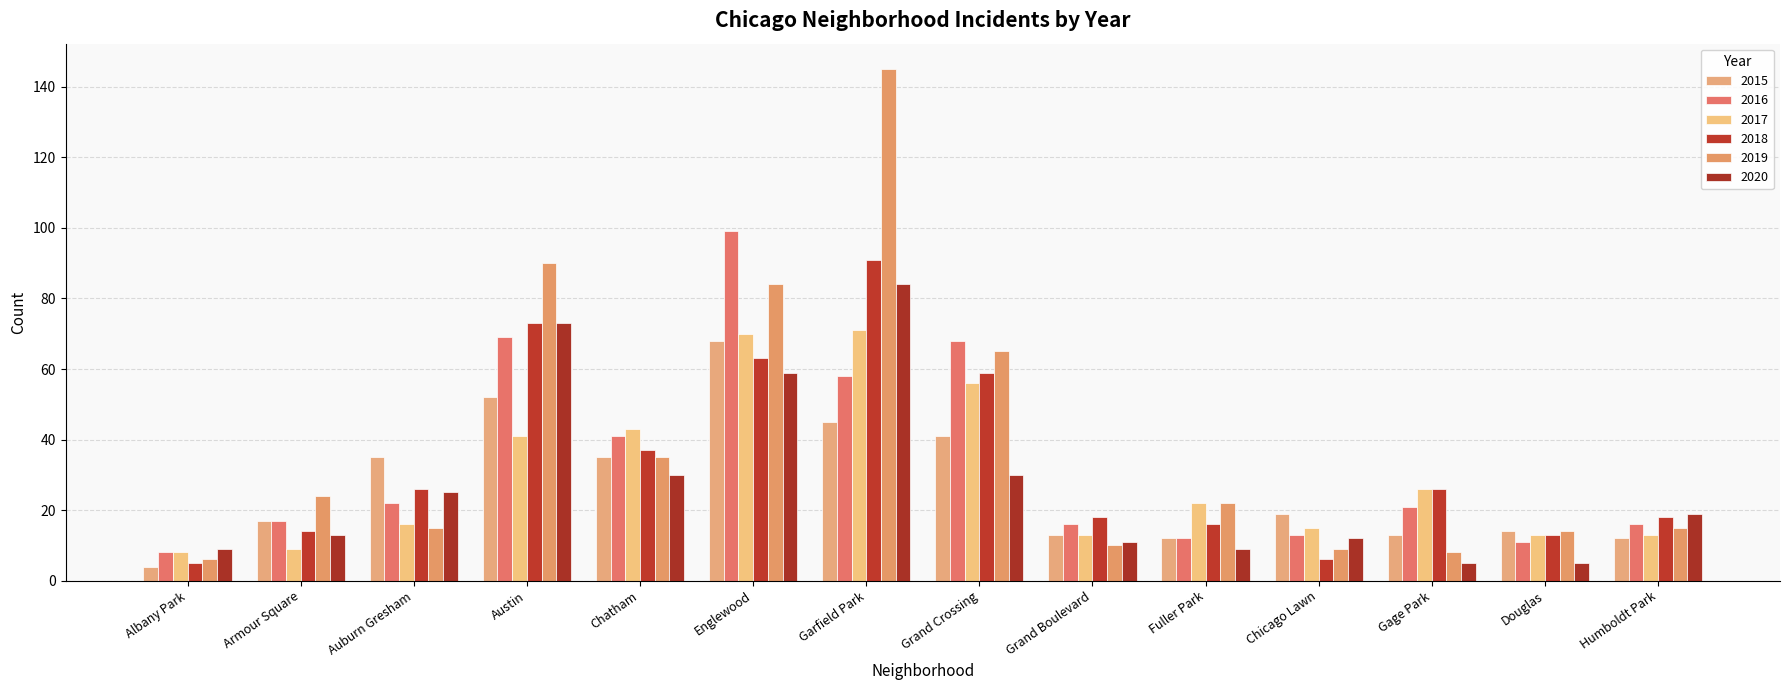

List the labels in order of 2016 value, largest first.

Englewood, Austin, Grand Crossing, Garfield Park, Chatham, Auburn Gresham, Gage Park, Armour Square, Grand Boulevard, Humboldt Park, Chicago Lawn, Fuller Park, Douglas, Albany Park